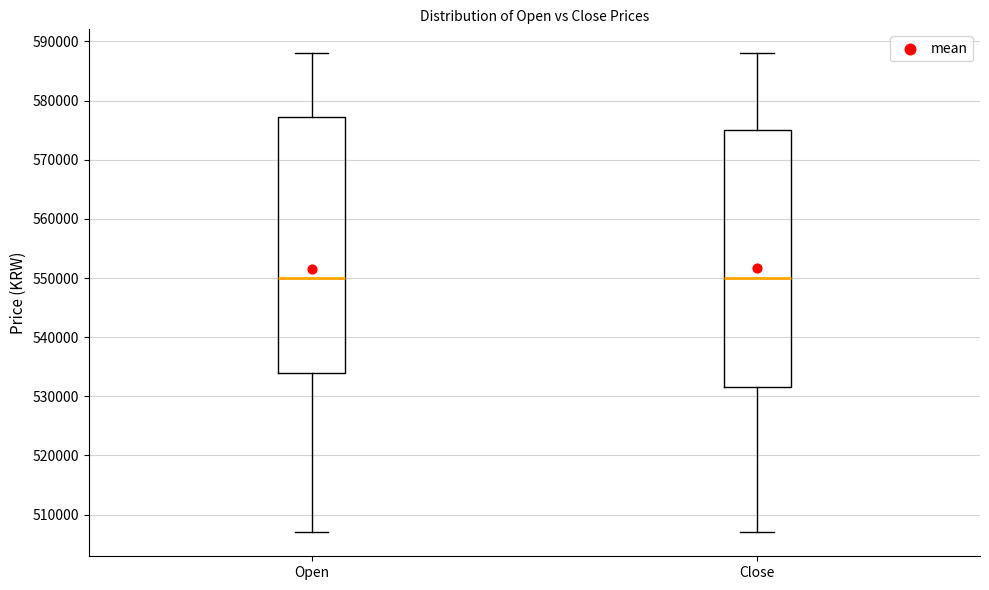

Reading left to right, transcribe this box plot: for each box, give where its median line is, the range the box spans, and where its two whiskers end, as read against the y-axis. The values are not printed on the chart, so give them approximately, as read against the axis.

Open: median 550000, box 534000 to 577000, whiskers 507000 to 588000
Close: median 550000, box 532000 to 575000, whiskers 507000 to 588000